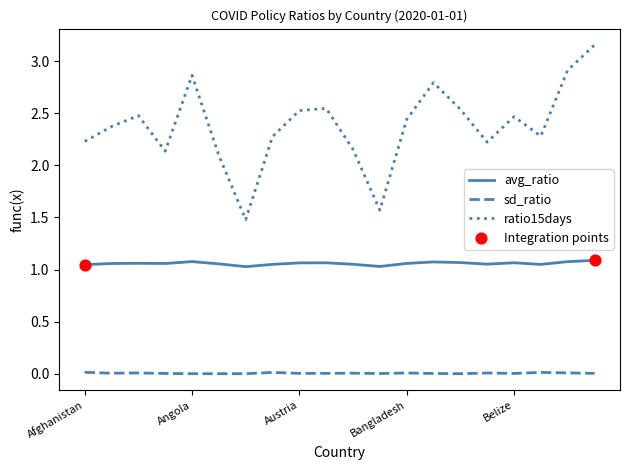

Rank the series by their average value, from highest to lowest.

ratio15days, avg_ratio, sd_ratio